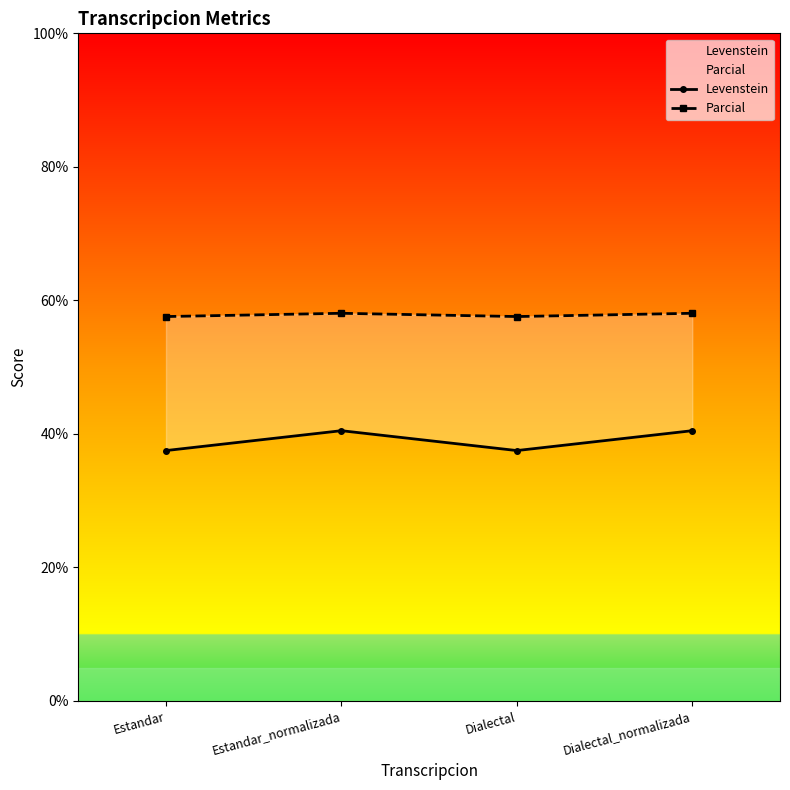

What are all the series names shown in the legend?

Levenstein, Parcial